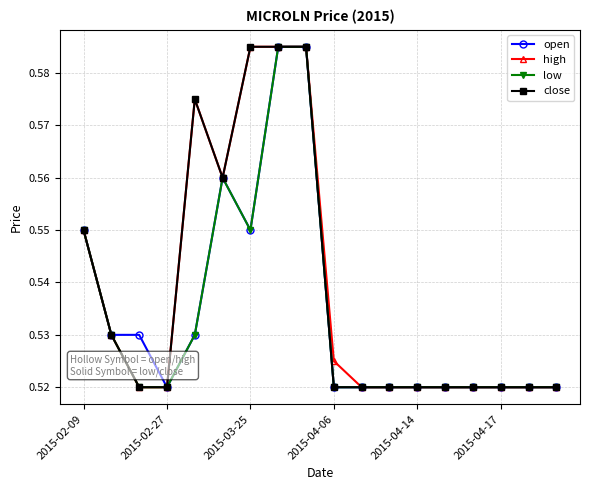

True or false: close has more than 0 interior local peaks.

True